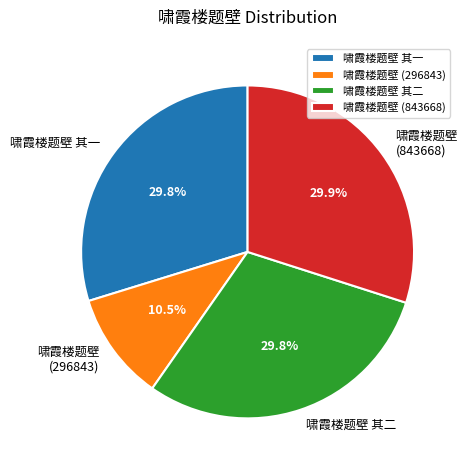

Which has a higher value, 啸霞楼题壁 (296843) or 啸霞楼题壁 其一?

啸霞楼题壁 其一